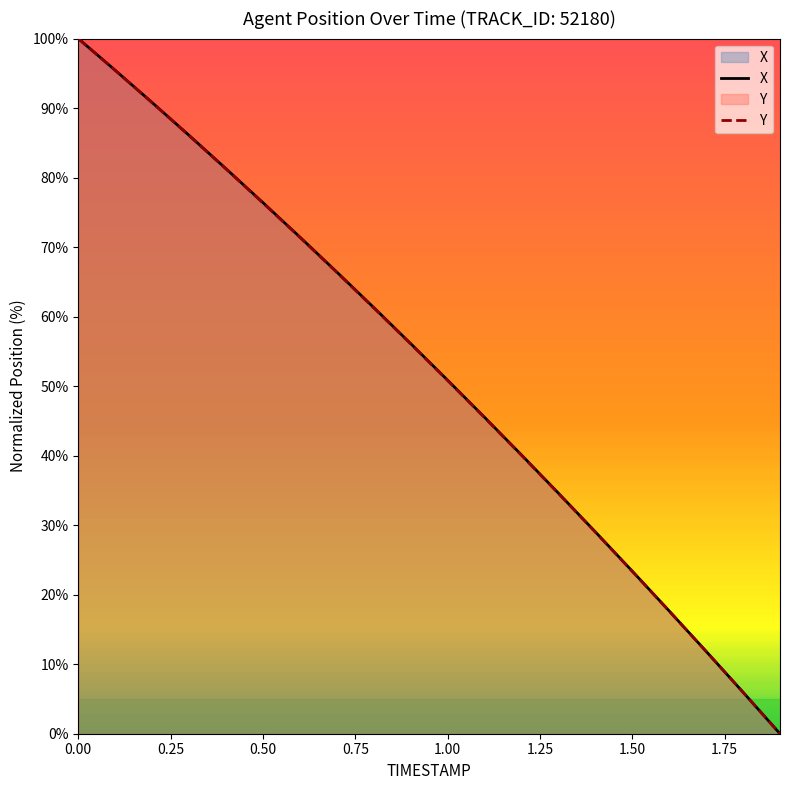

What is the label of the 2nd point from the right?

1.8